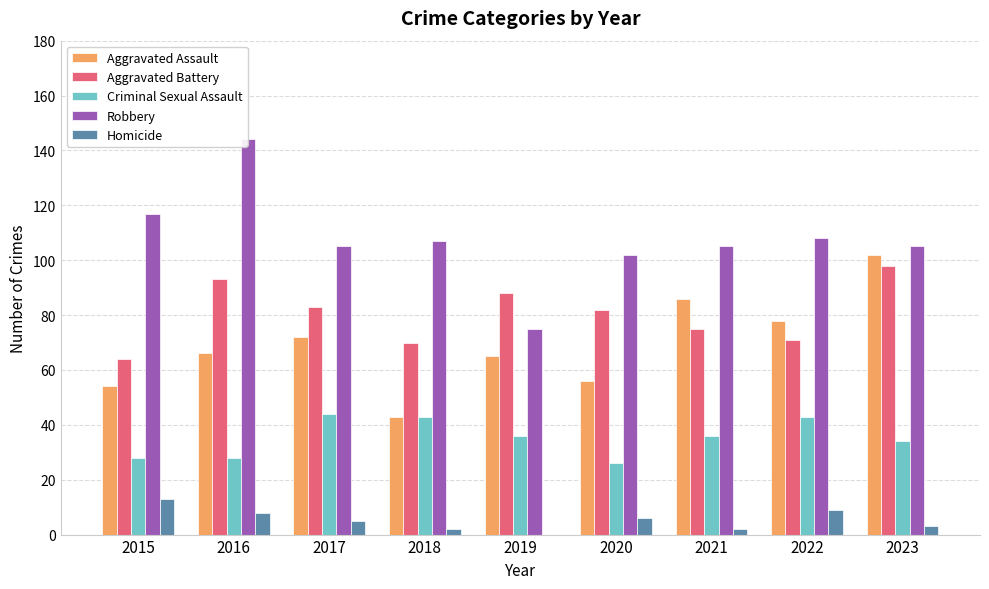

The Criminal Sexual Assault series shows 6 at 2016. True or false?

False